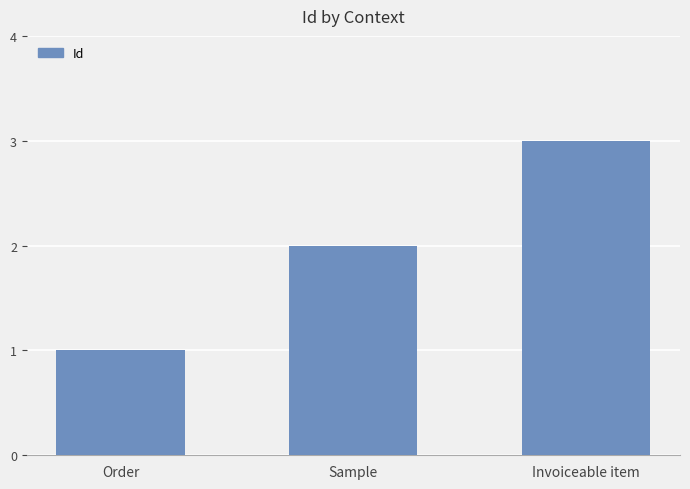

Which has a higher value, Order or Sample?

Sample